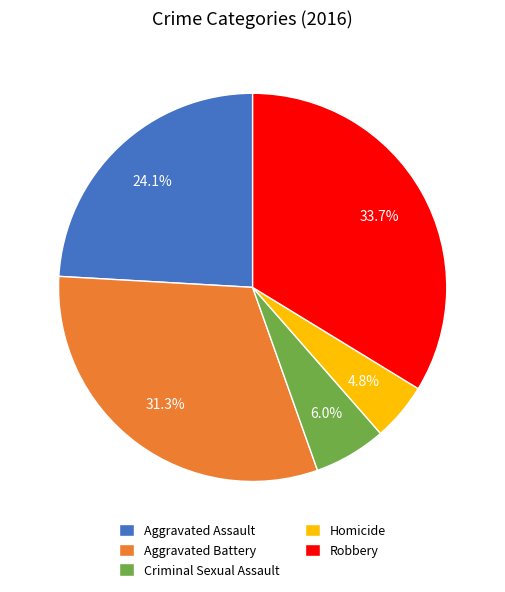

How many segments does this pie chart have?

5